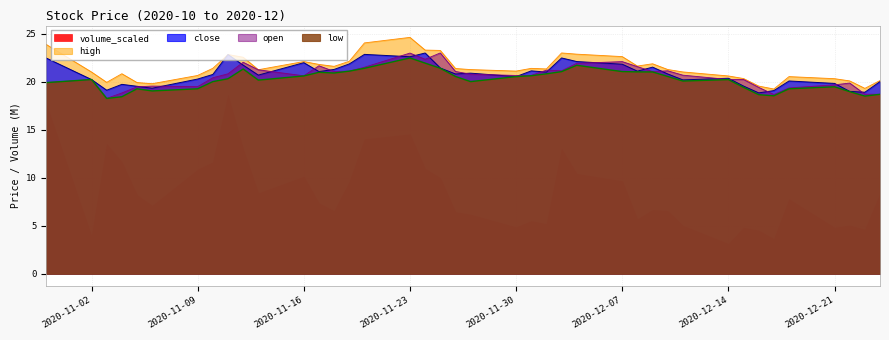

What is the sum of all close values?

833.1